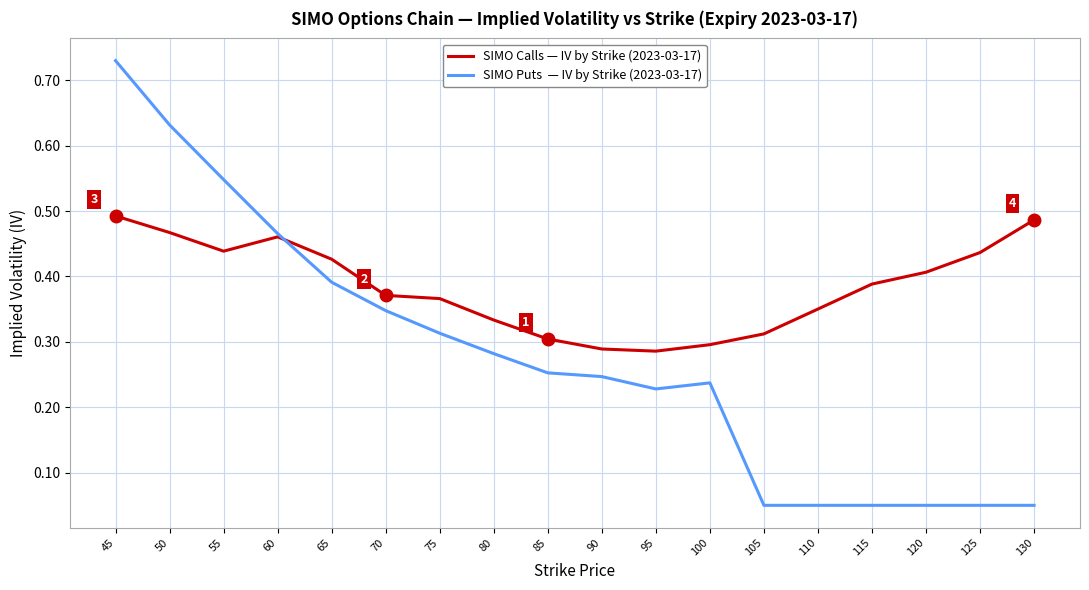

Which category has the highest value across all series?

45